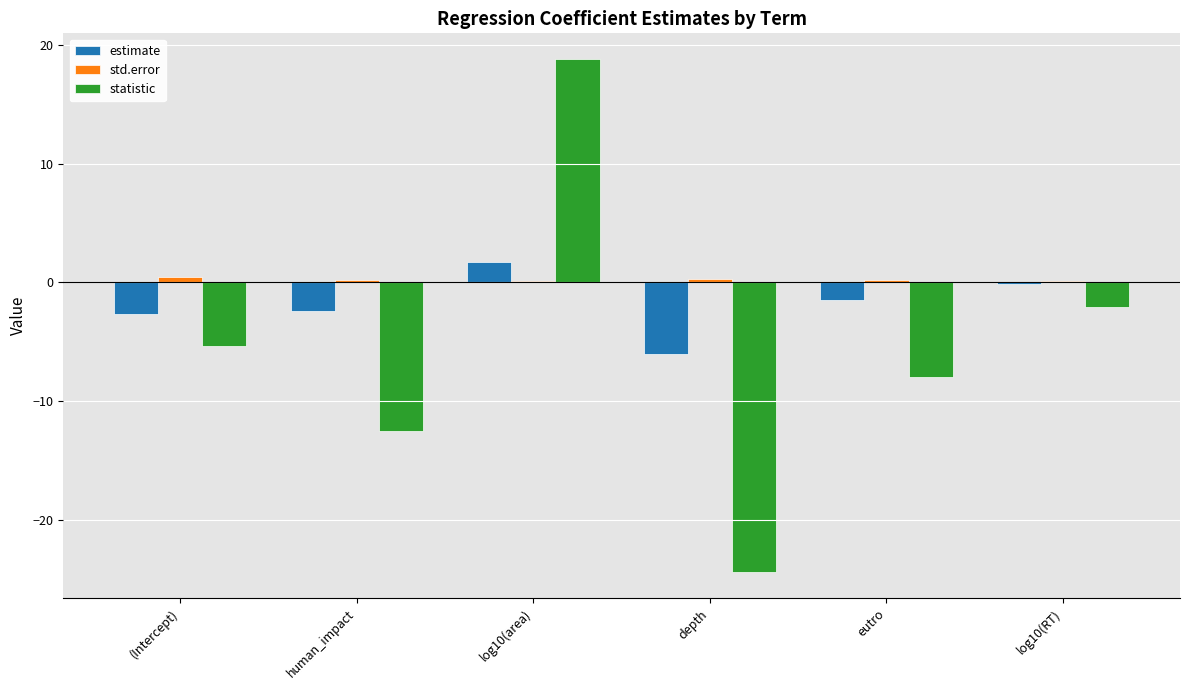

Between (Intercept) and human_impact, which series saw the biggest shift?

statistic